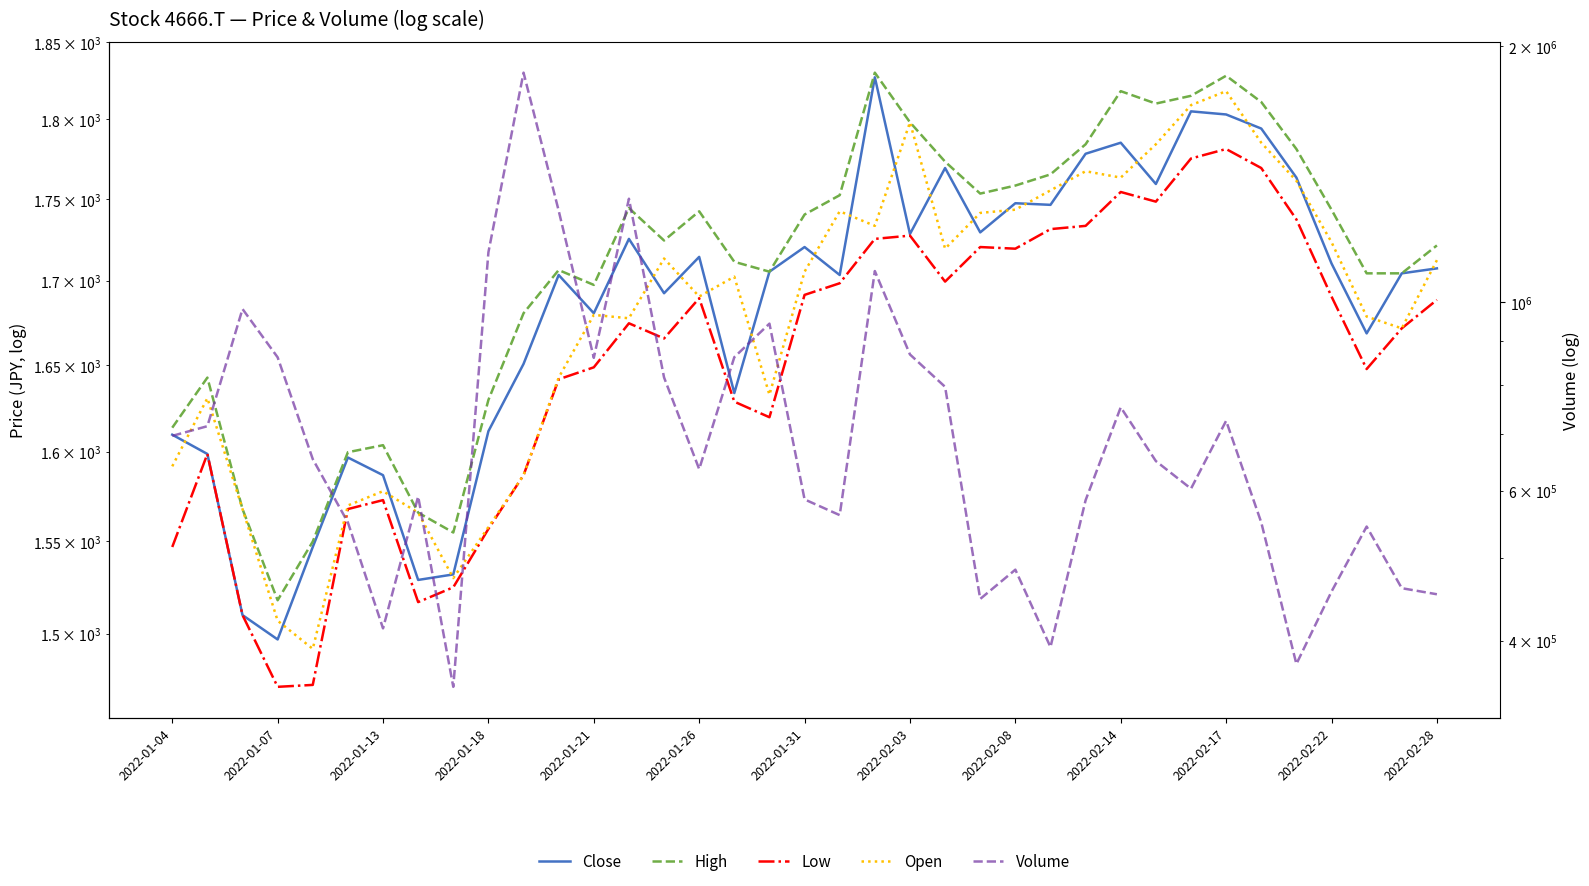

Which series ends up on top after the final intersection of Close and Open?

Open